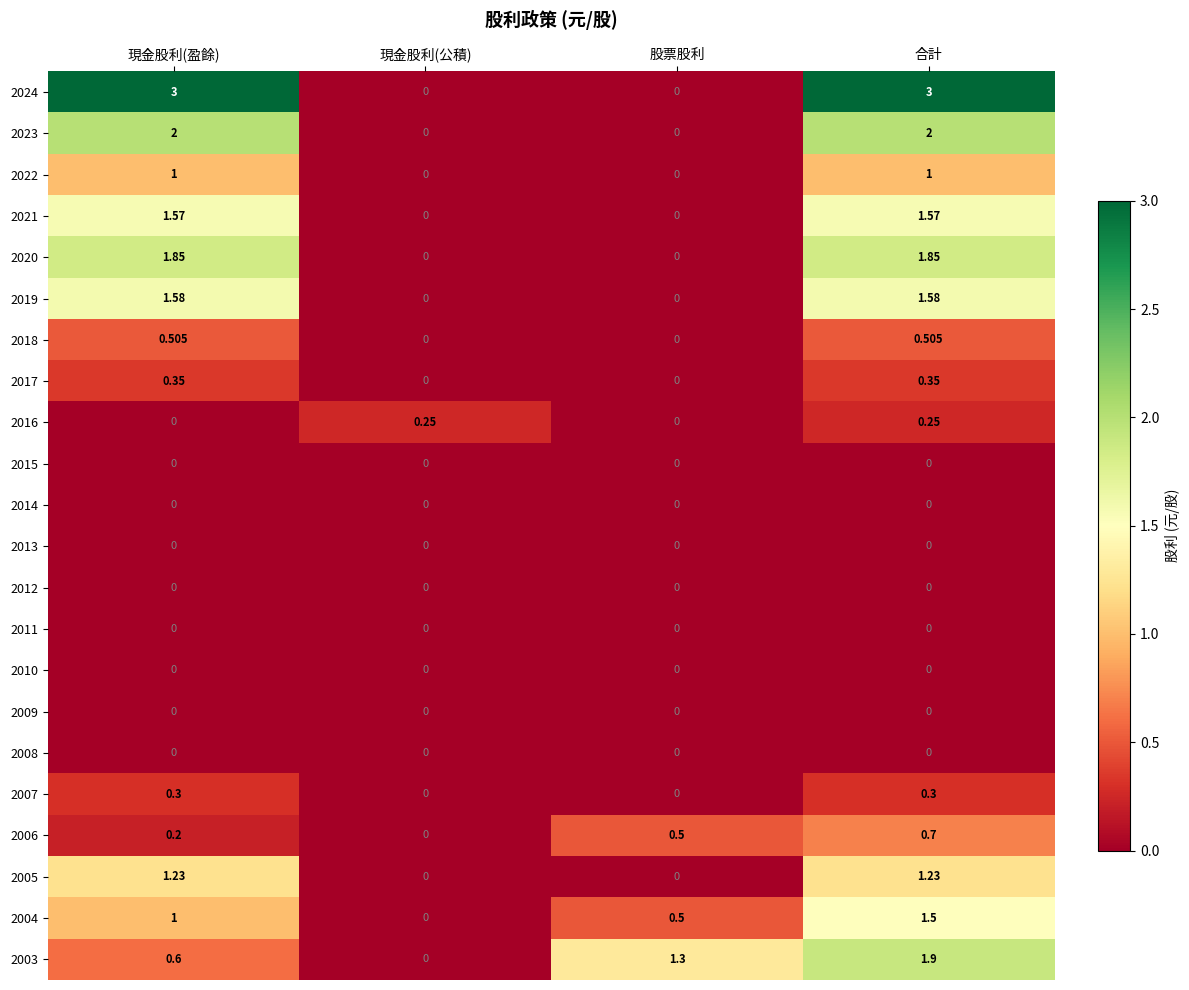

At which label does 2006 reach its minimum?

現金股利(公積)